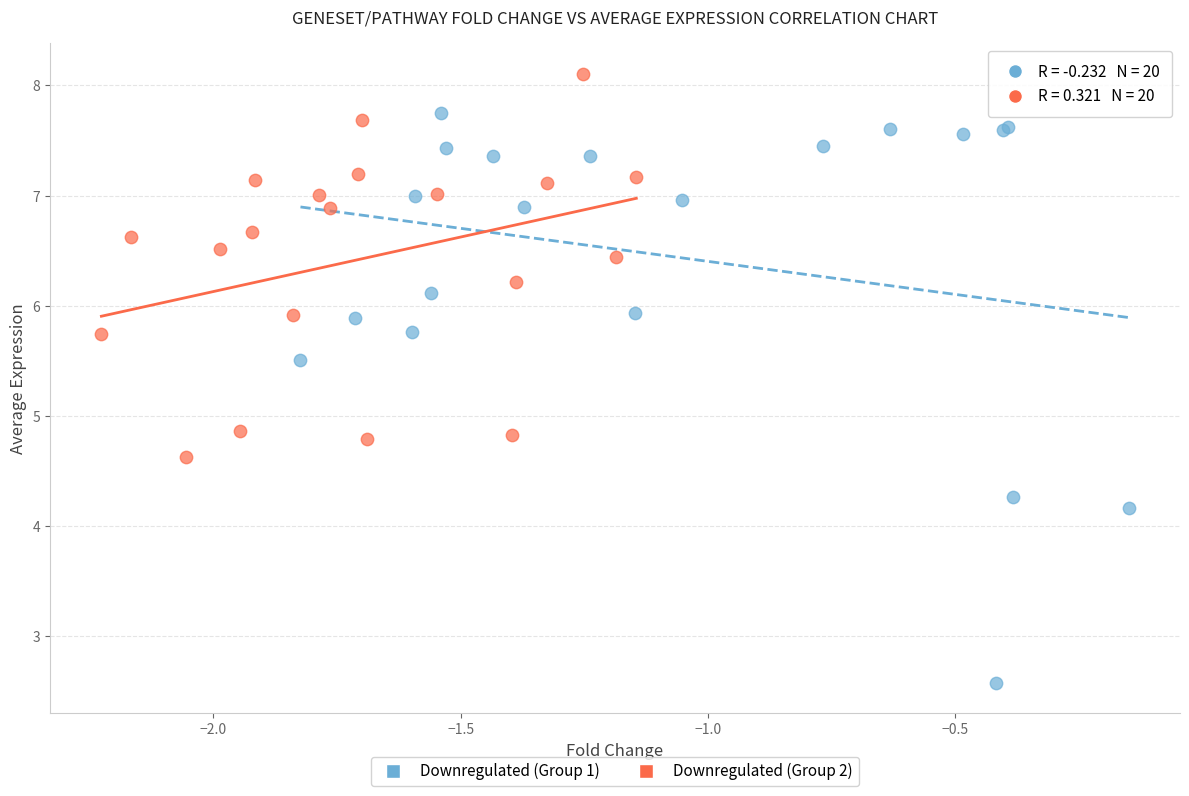

Which series contains the lowest Y value?

Downregulated (Group 1)